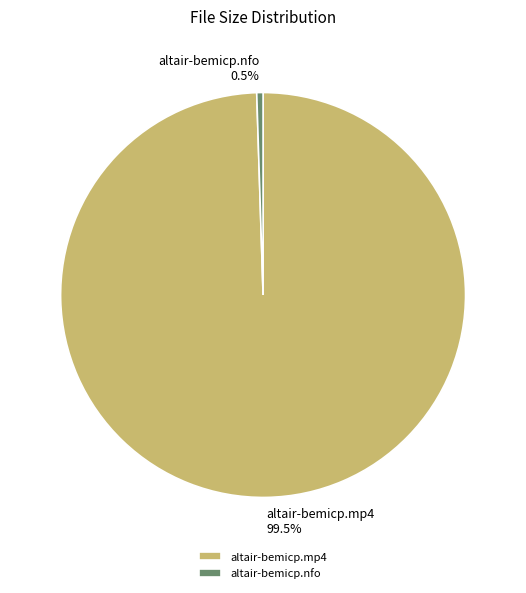

Between altair-bemicp.mp4 and altair-bemicp.nfo, which is larger?

altair-bemicp.mp4